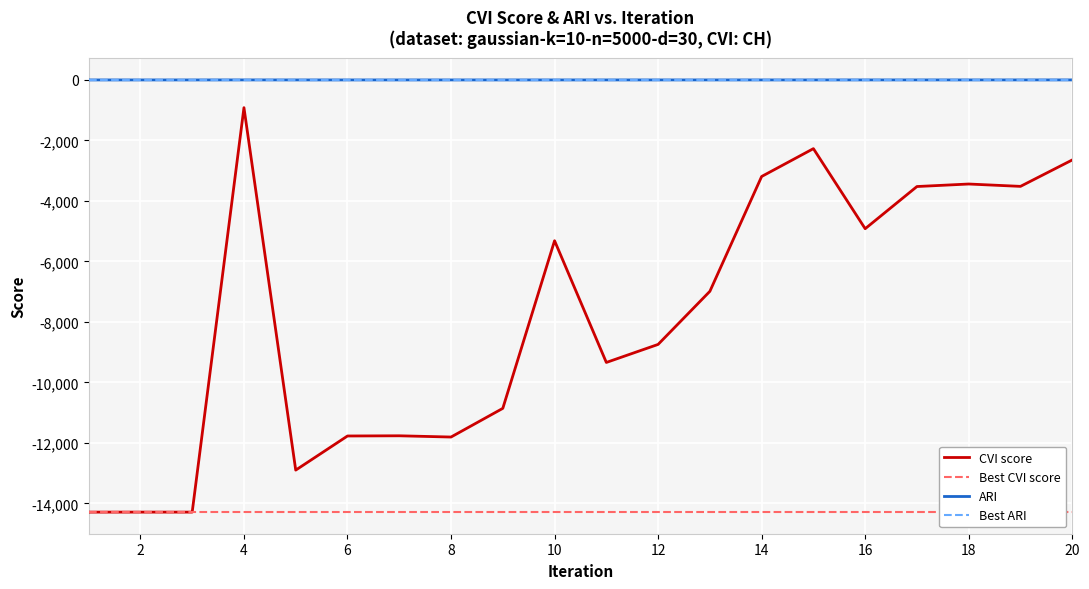

What is the average value of the ARI series?

-0.7